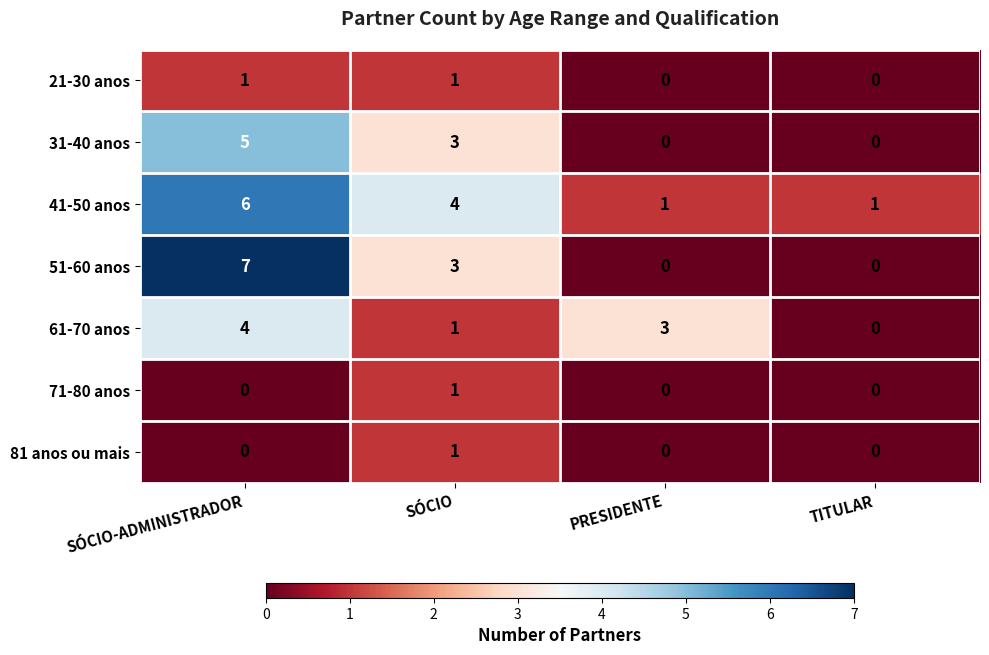

What is the greatest value displayed?

7